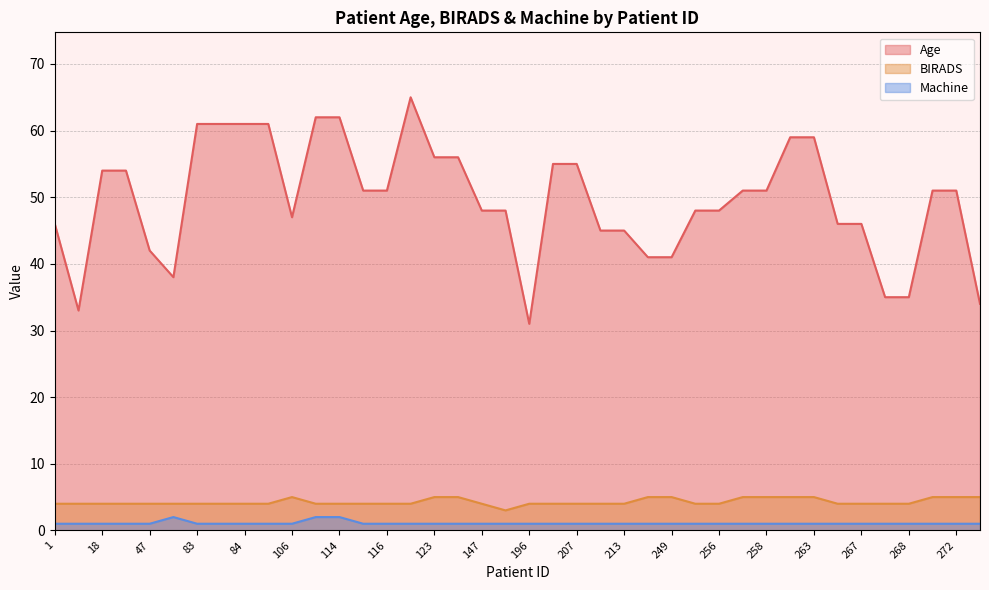

True or false: Age has more than 1 points higher than both neighbors.

False